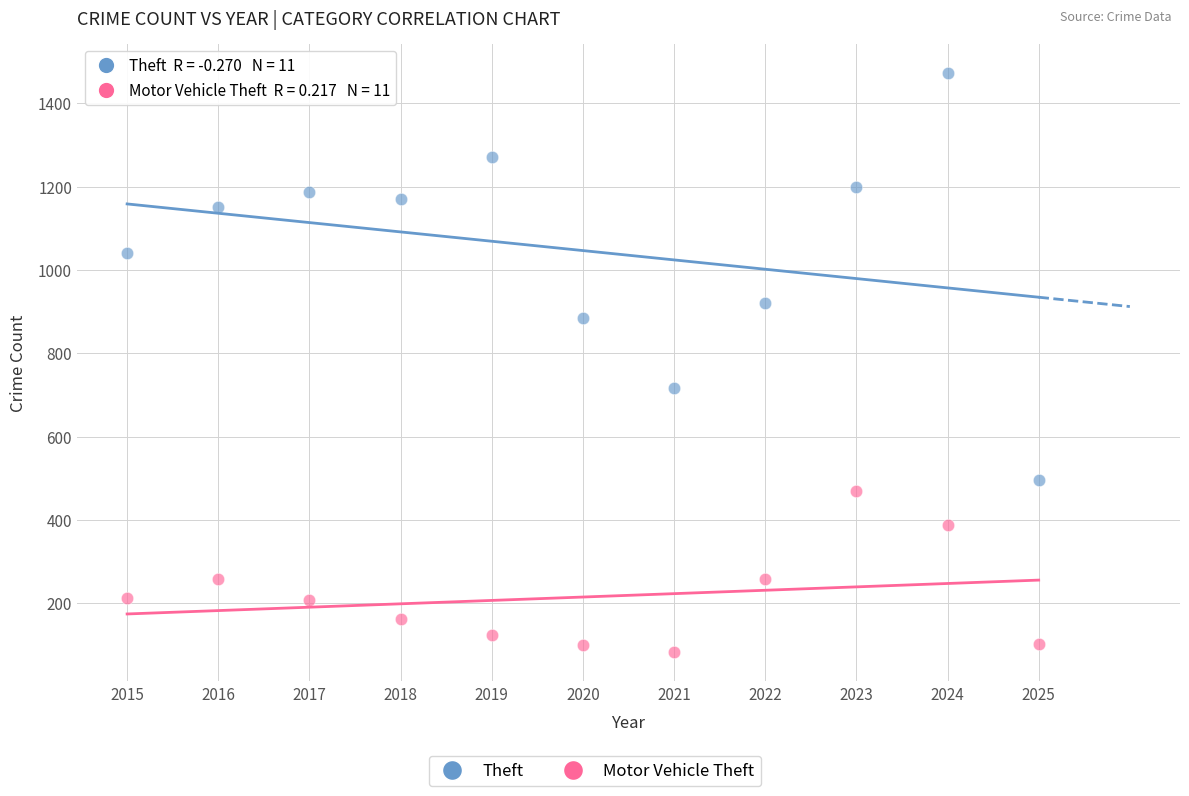

Which series reaches the maximum Y coordinate?

Theft